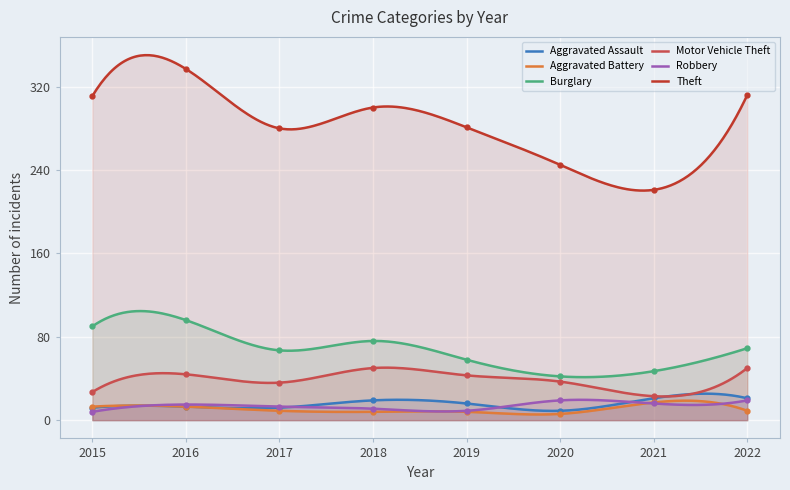

True or false: Burglary has a value of 71 at 2020.

False